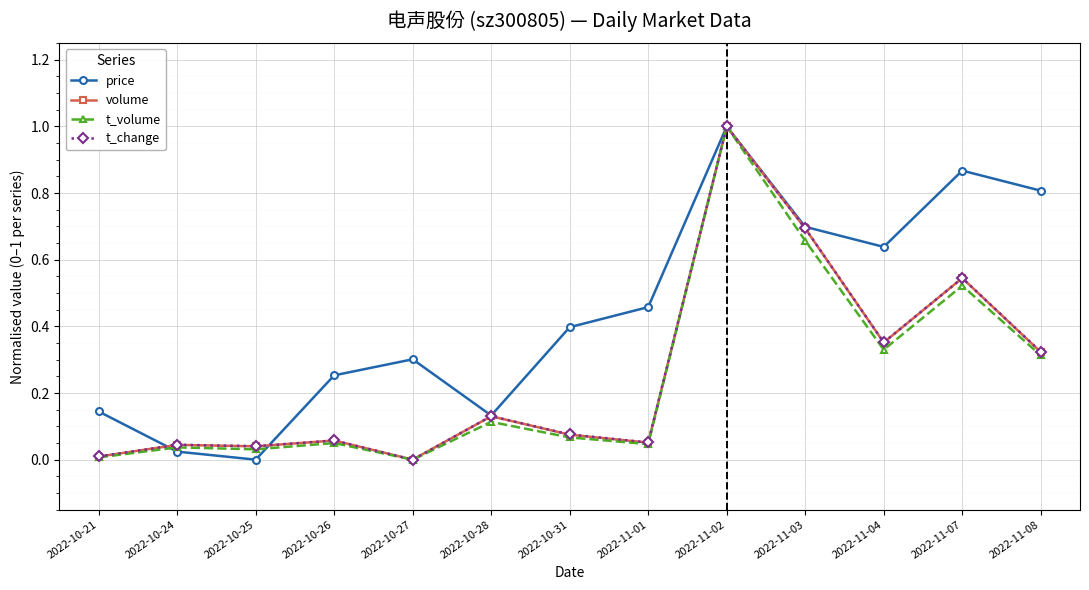

How many lines are shown in the chart?

4